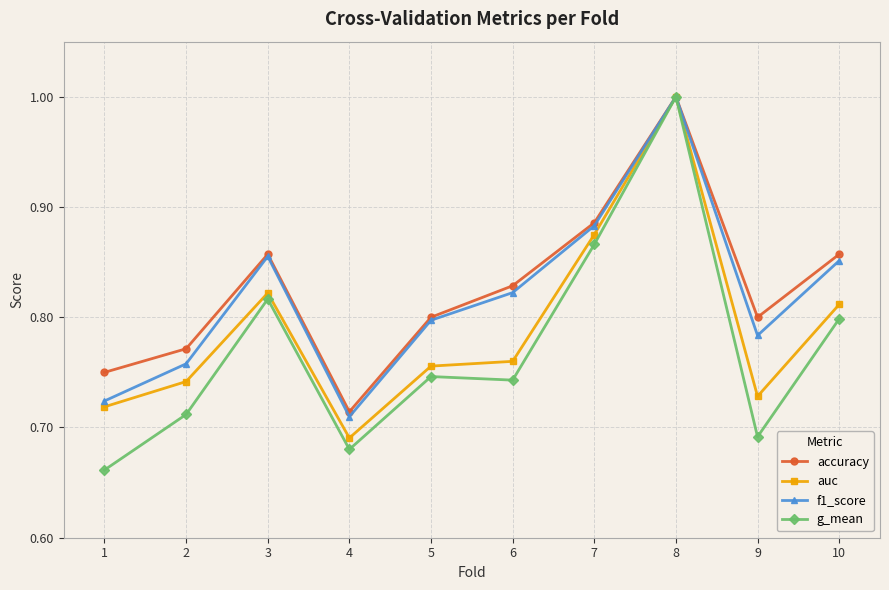

What is the spread (max minus min) of values at 2?

0.1